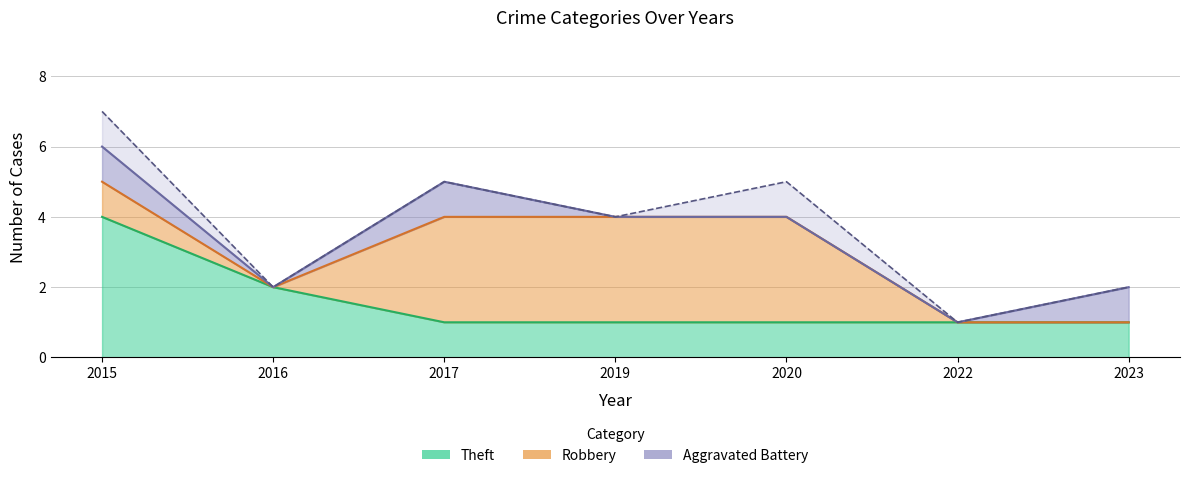

What is the difference between the second highest and minimum values in the Total series?

4